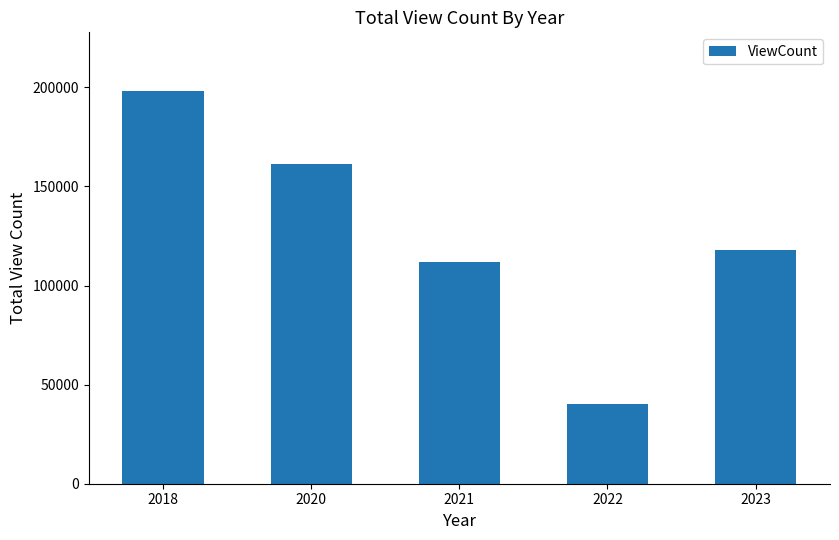

What is the ratio of the value at 2023 to the value at 2021?

1.1